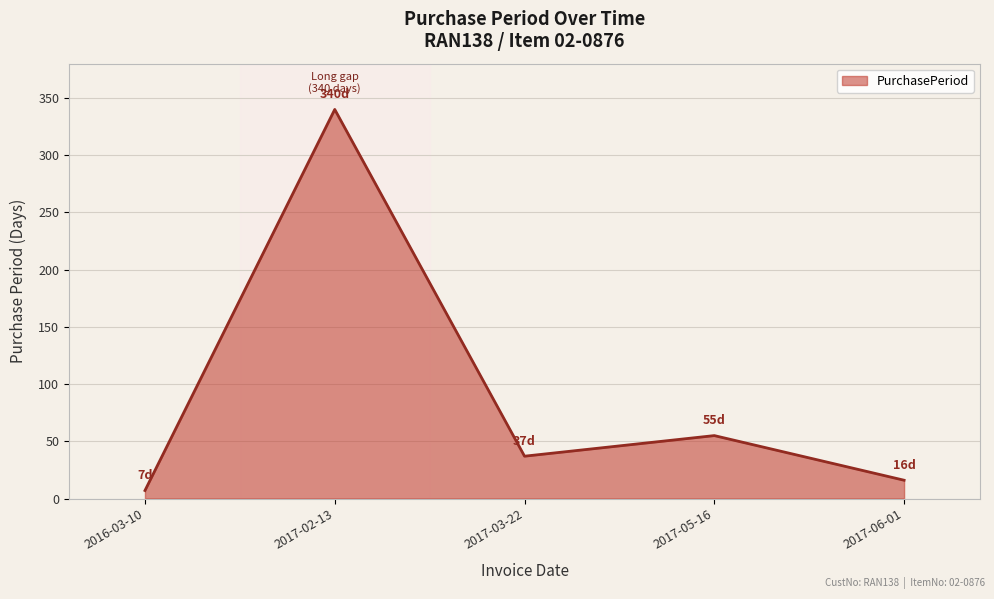

Which category has the highest value across all series?

2017-02-13